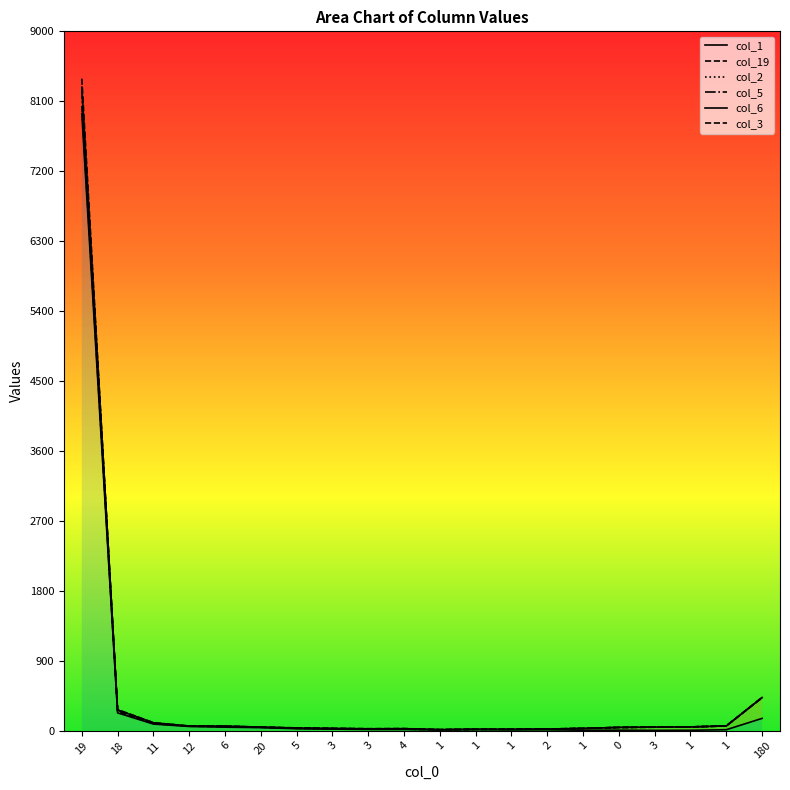

At which category does the chart reach its minimum across all series?

3